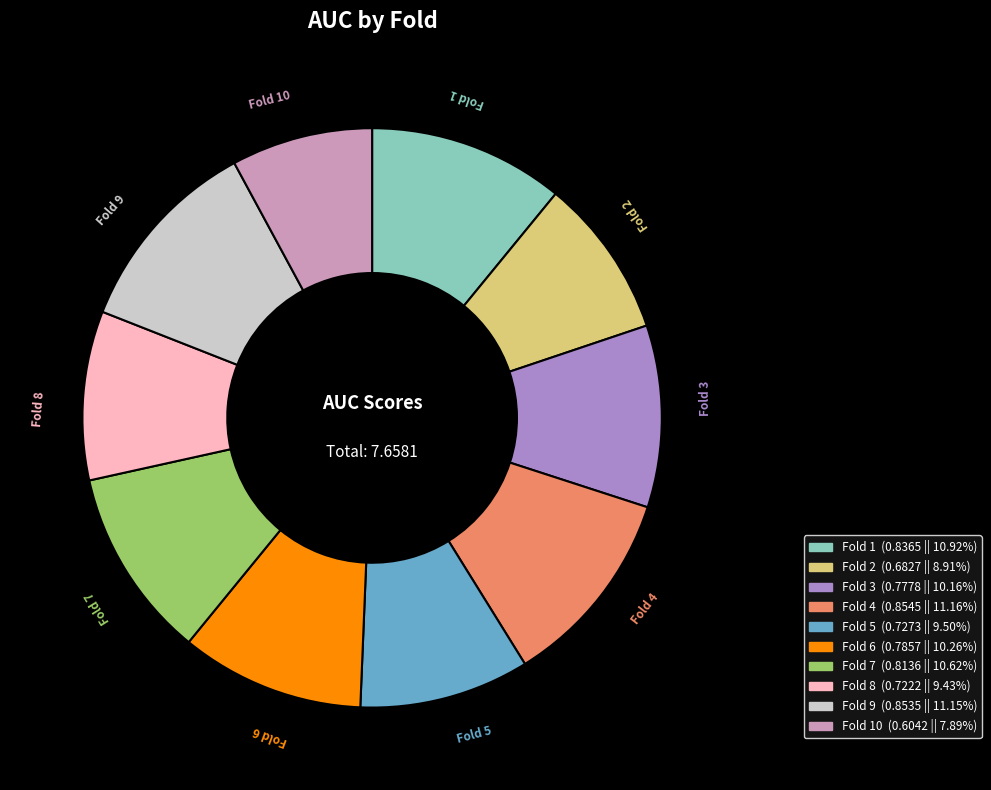

Is the sum of Fold 4 and Fold 6 greater than half?

No